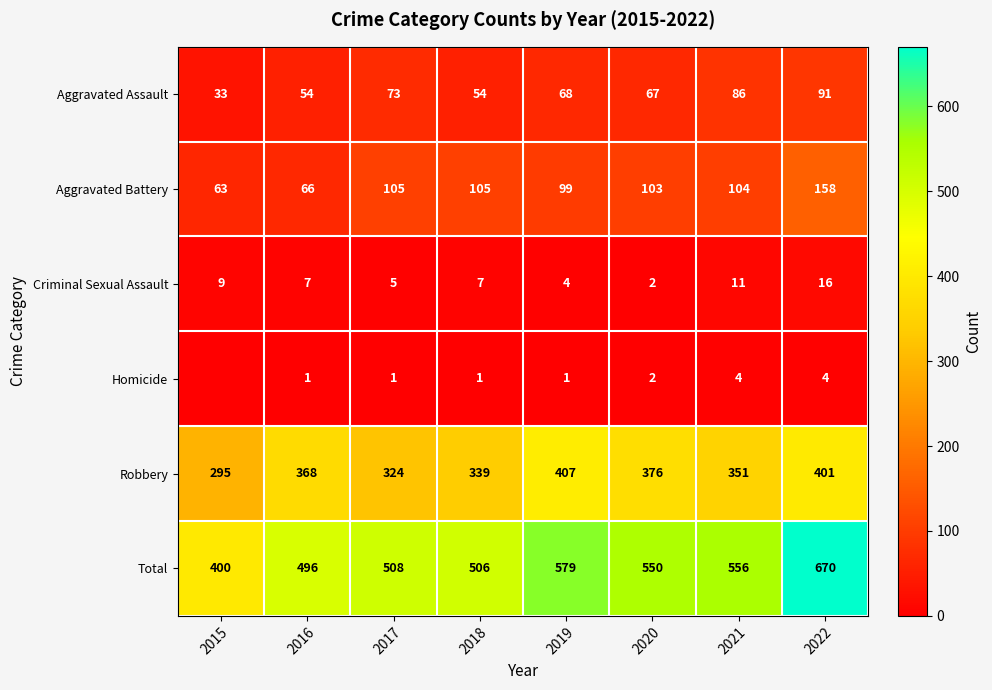

Is the value of Aggravated Battery at 2019 greater than the value of Homicide at 2022?

Yes